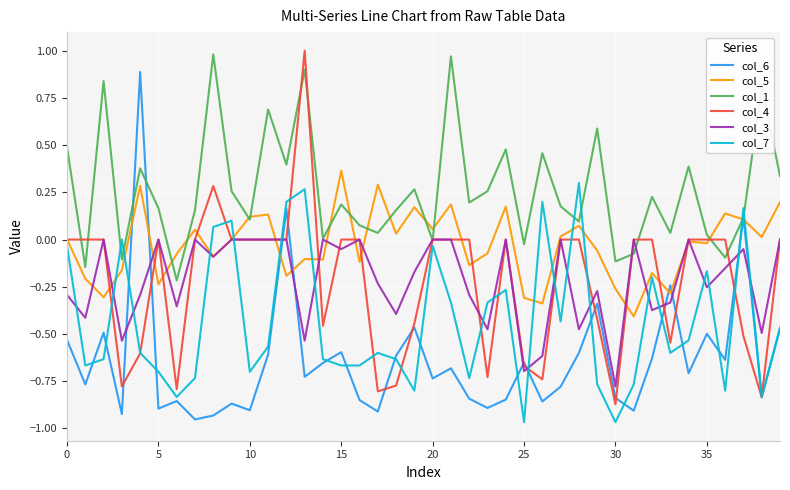

What is the label of the 40th point from the left?

39